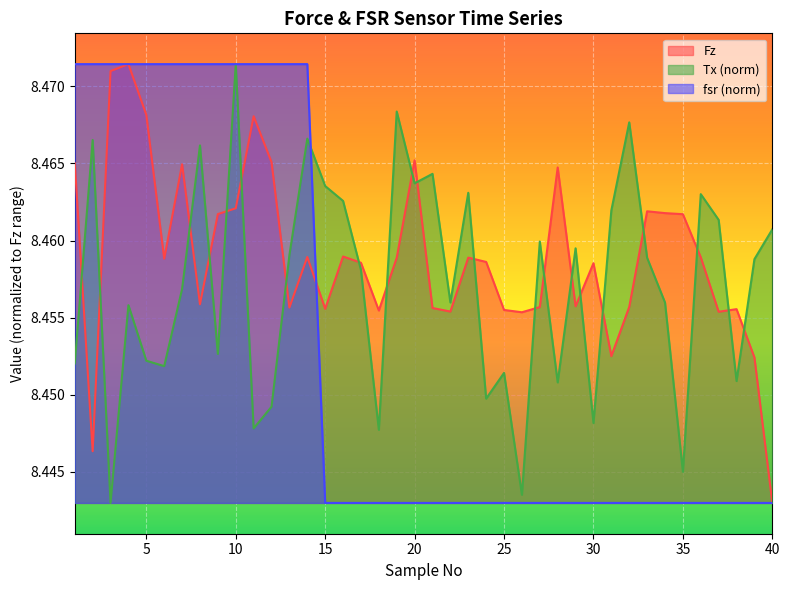

At which category is the sum across all series the highest?

10